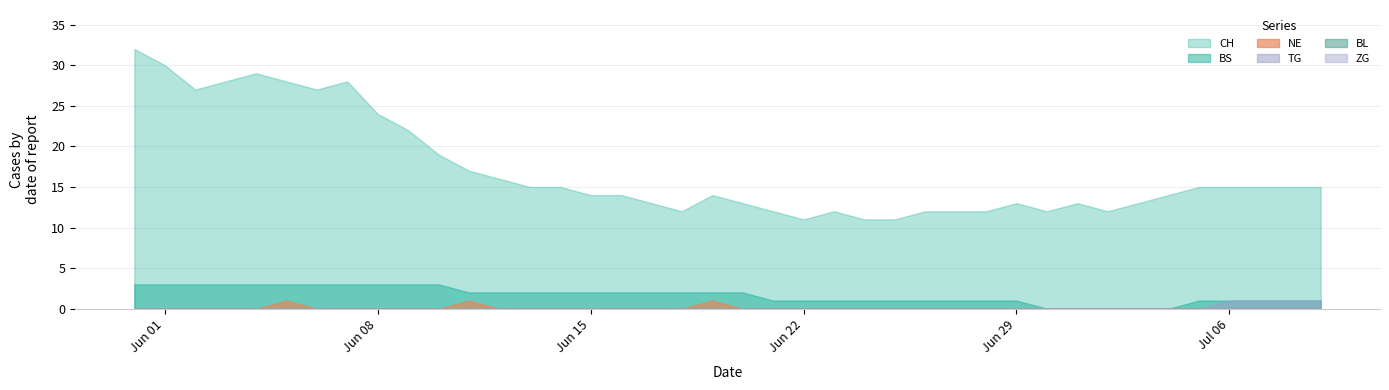

Rank the series at 2020-06-04 from lowest to highest value.

NE, BL, TG, ZG, BS, CH